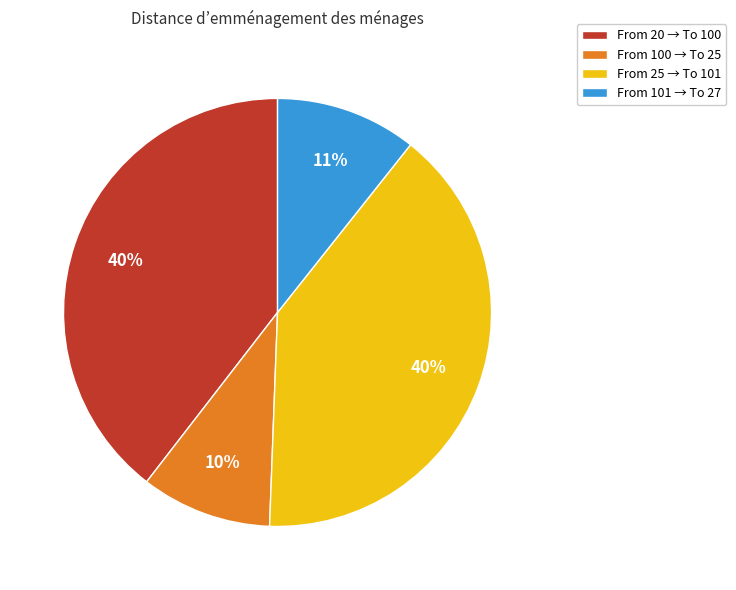

Is there any slice that represents more than half of the pie?

No